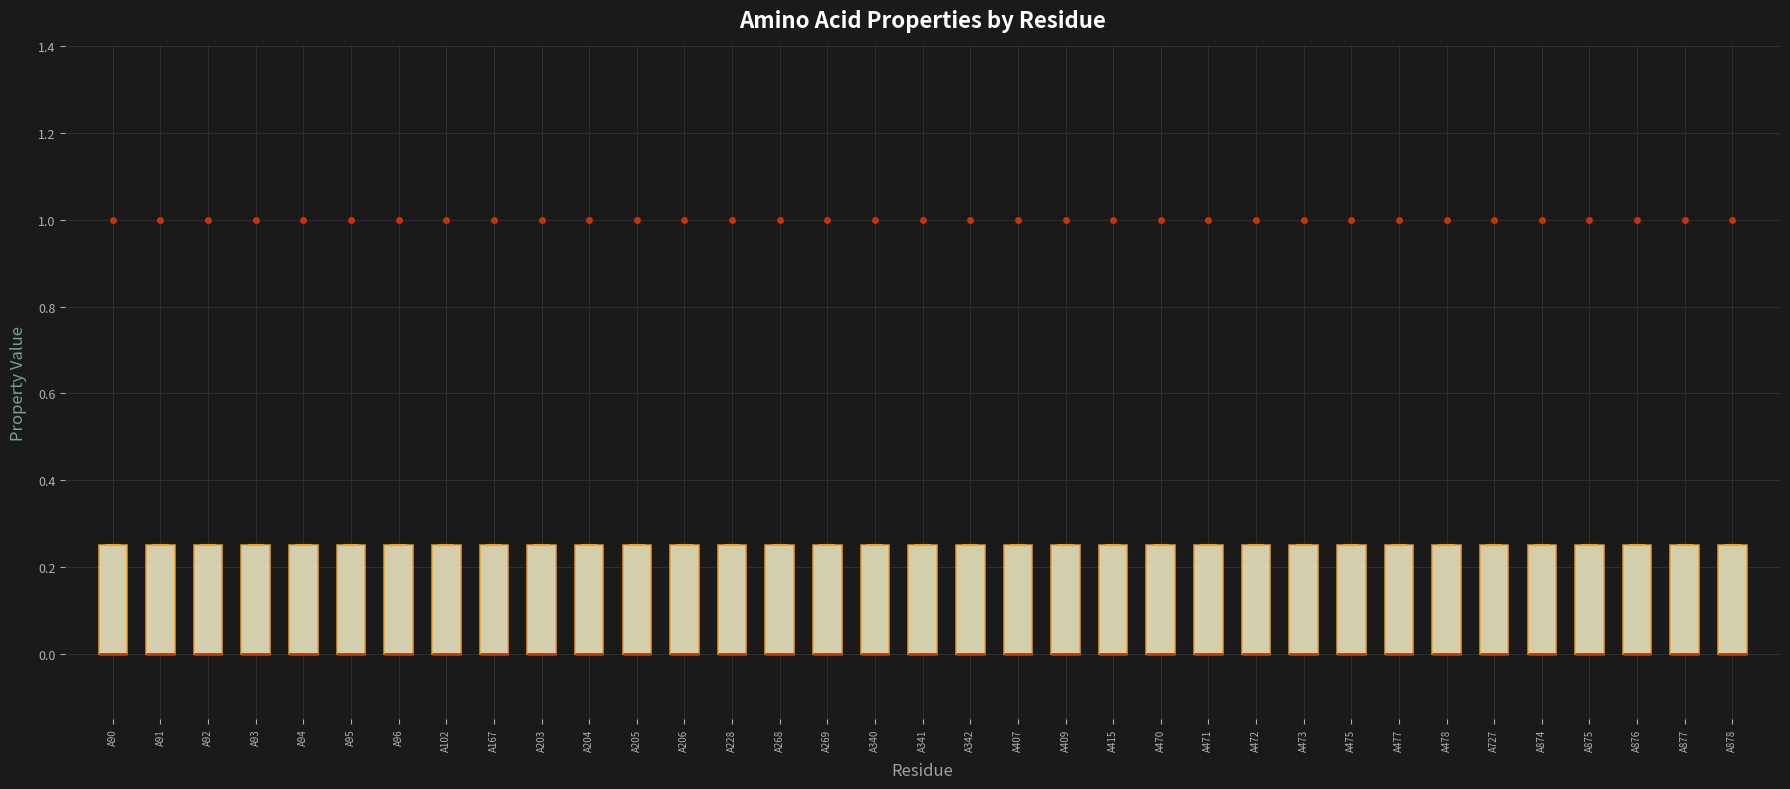

Where is the upper edge of the box for A340 on the y-axis? The values are not printed on the chart, so give them approximately, as read against the axis.

0.26